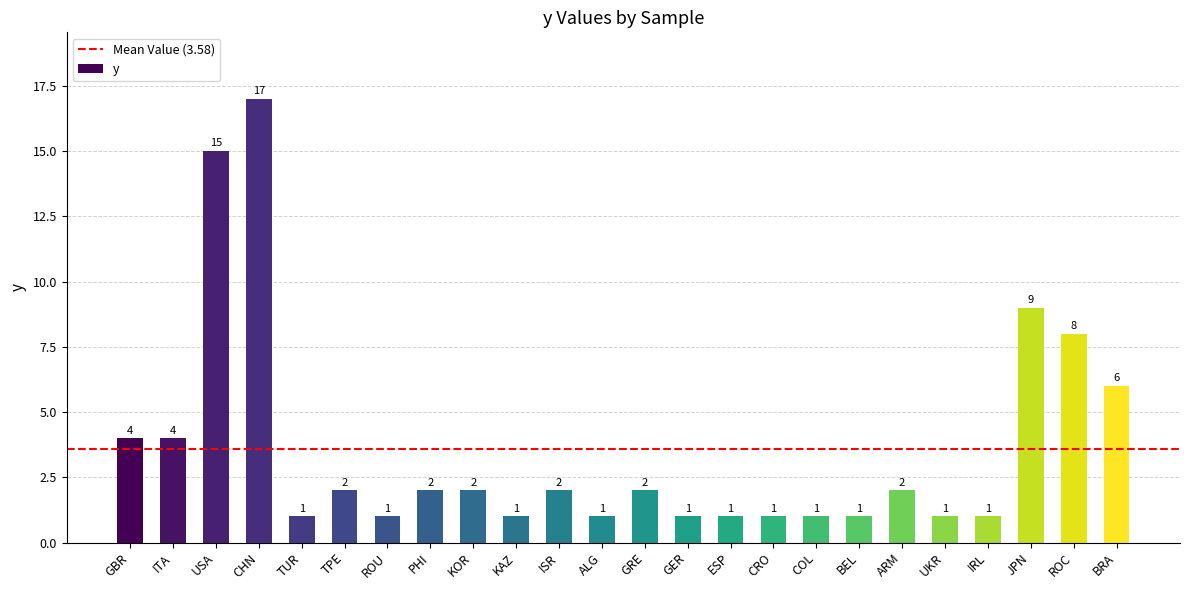

Approximately how many times larger is the value at KAZ compared to CRO?

1.0